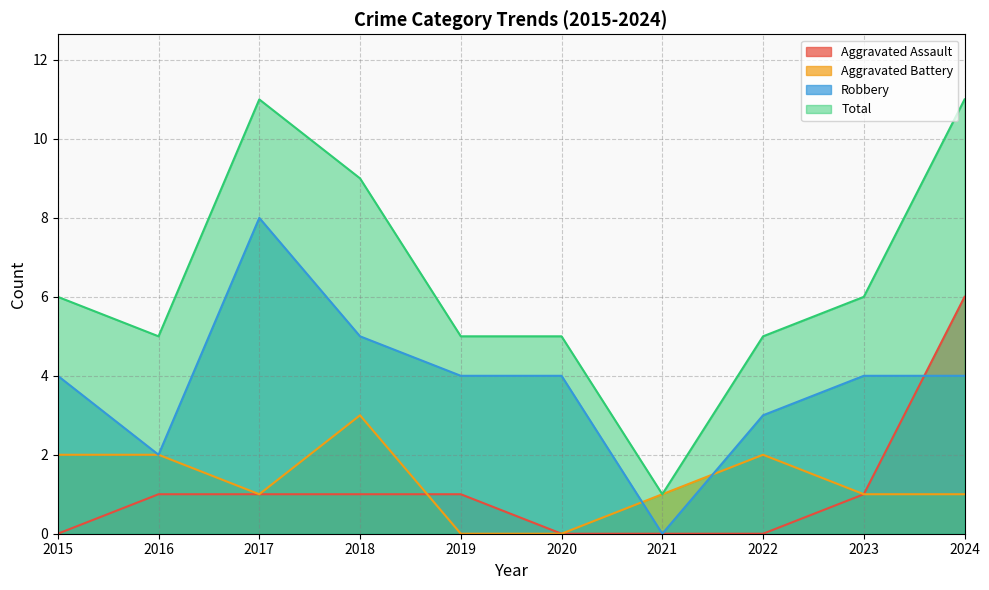

Which category has the highest value across all series?

2017